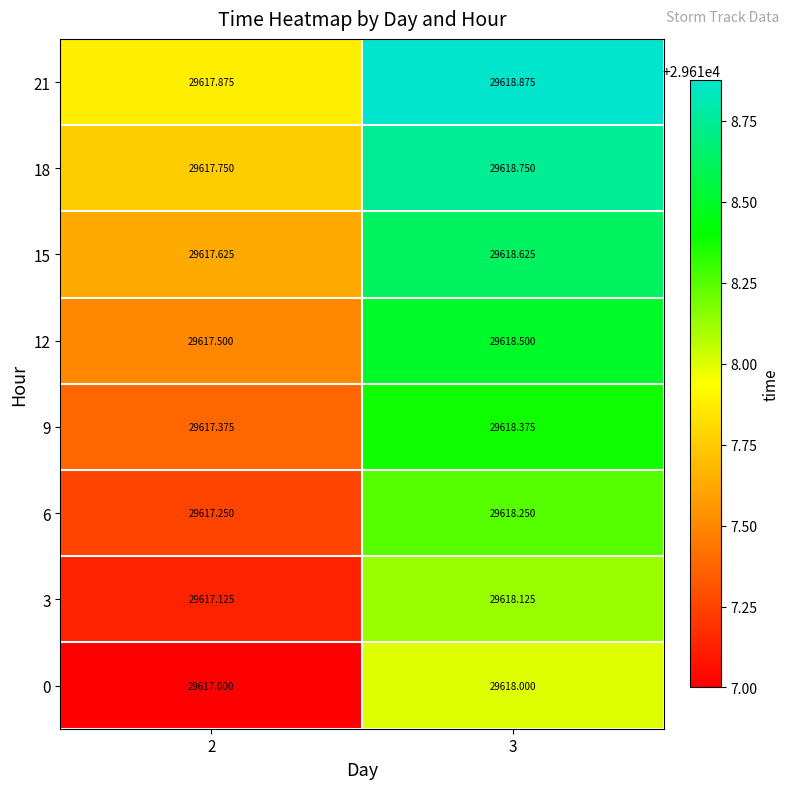

Is the value of 3 at 3 greater than the value of 21 at 3?

No